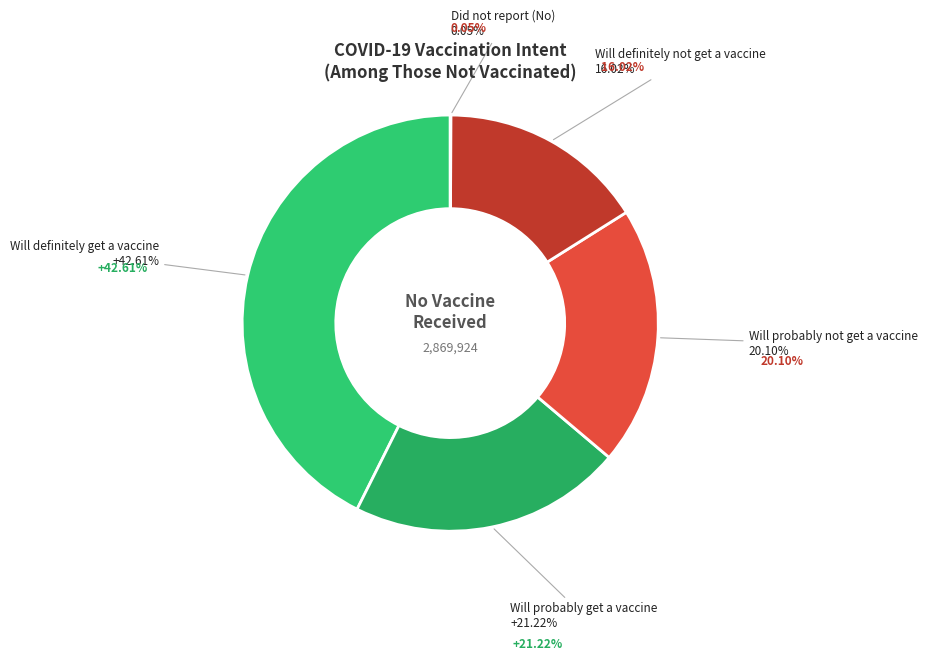

Rank the categories by value from highest to lowest.

Will definitely get a vaccine, Will probably get a vaccine, Will probably not get a vaccine, Will definitely not get a vaccine, Did not report (No)